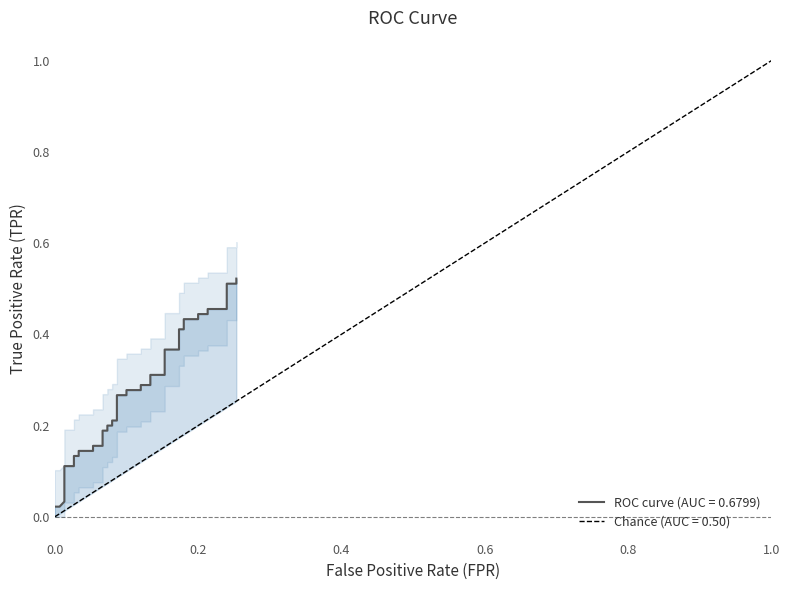

What is the value of the 17th point from the left?

0.2